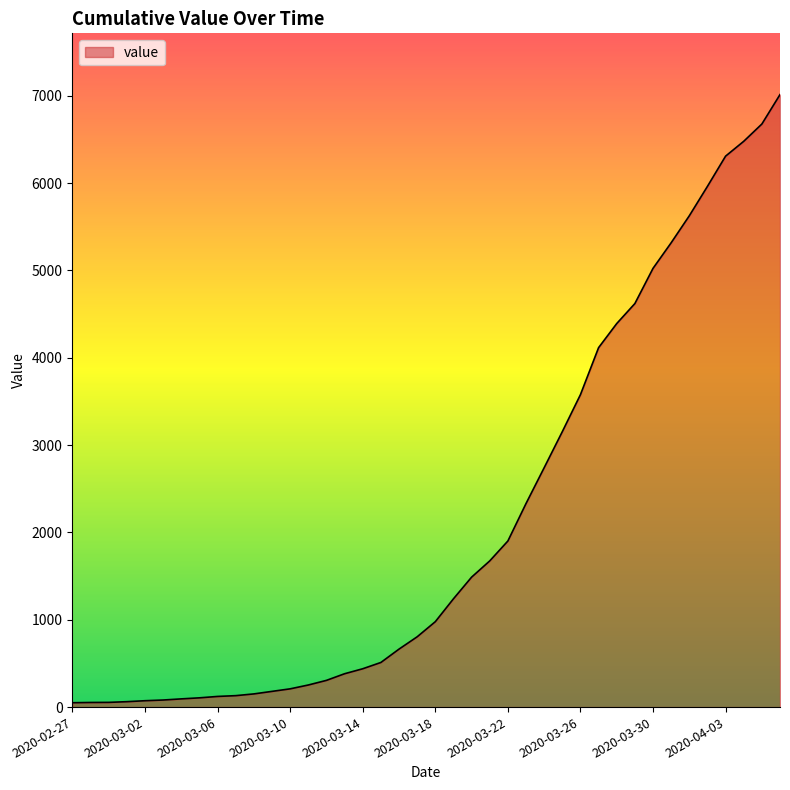

What is the difference between the maximum and minimum values?

6964